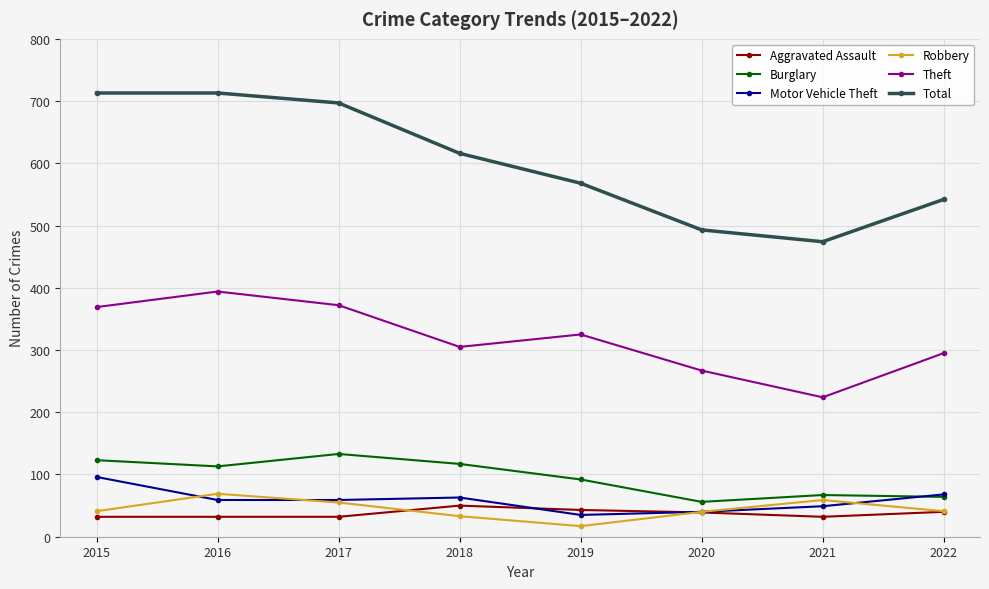

In Total, how many points are lower than both neighbors (excluding endpoints)?

1